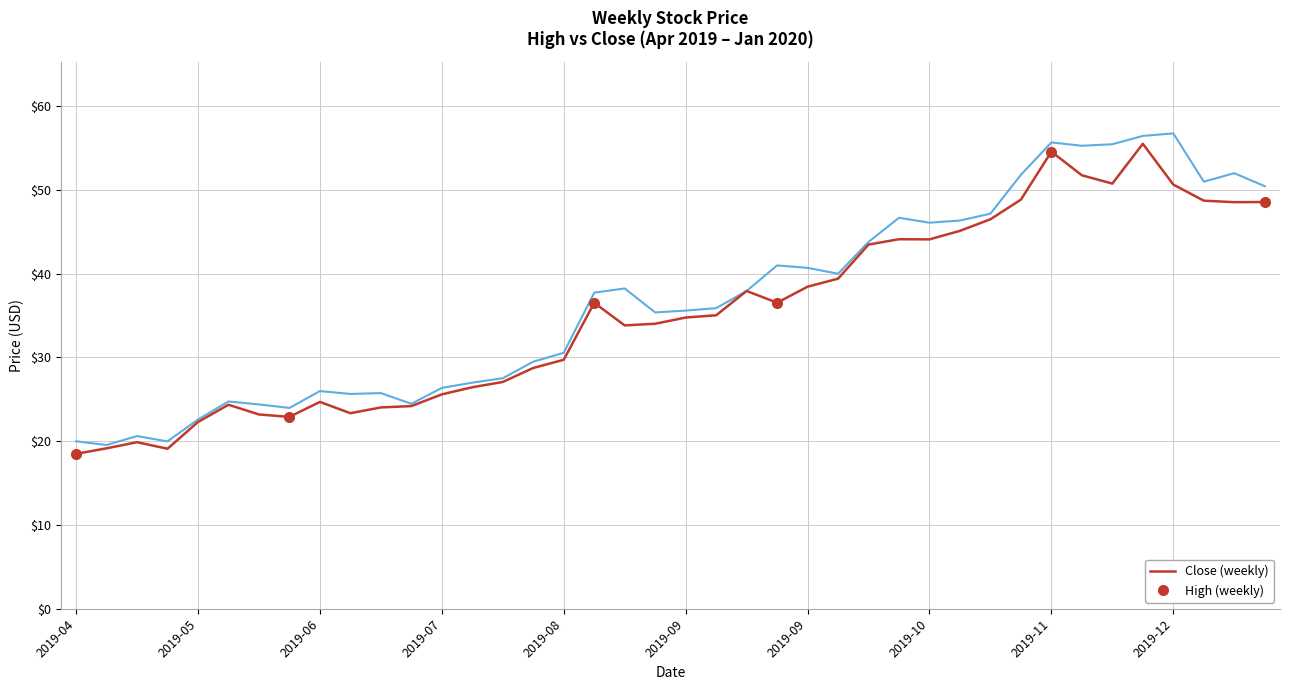

What is the maximum value shown in the chart?

56.8